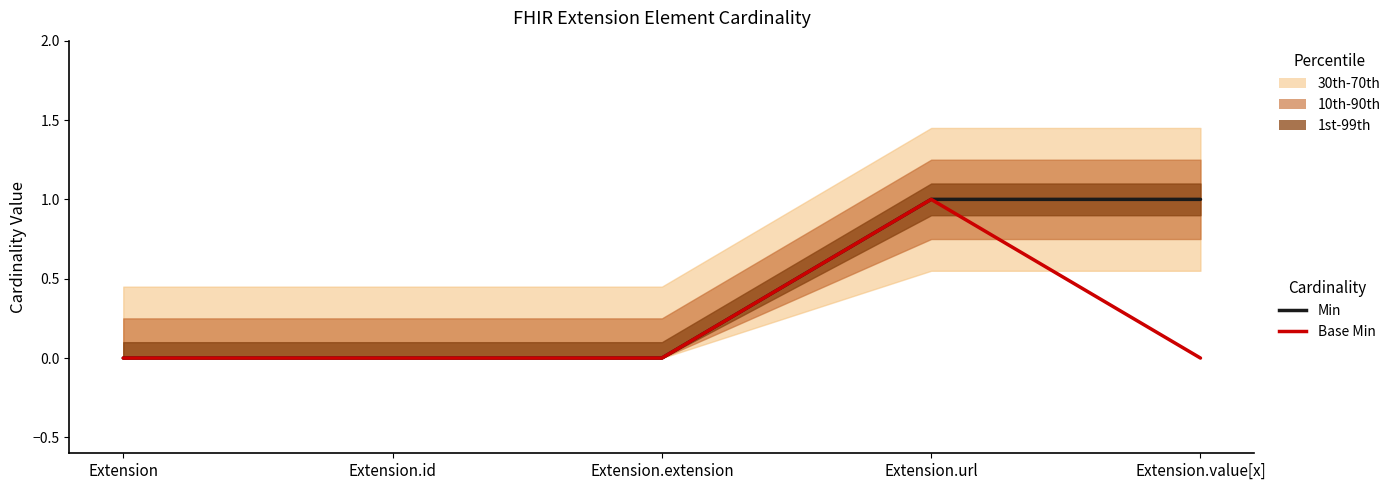

What is the sum of all Min values?

2